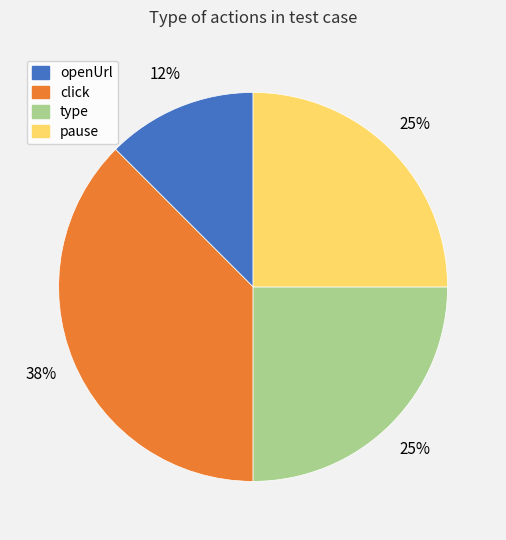

Do pause and openUrl together represent more than half of the pie?

No